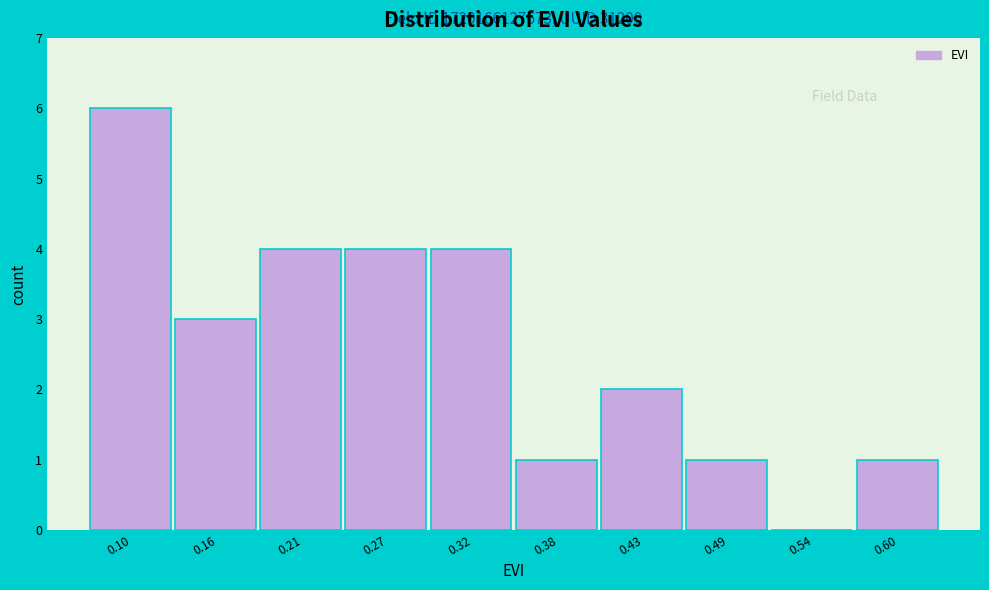

Reading left to right, list all the values displayed in this chart.

0.10=6	0.16=3	0.21=4	0.27=4	0.32=4	0.38=1	0.43=2	0.49=1	0.54=0	0.60=1